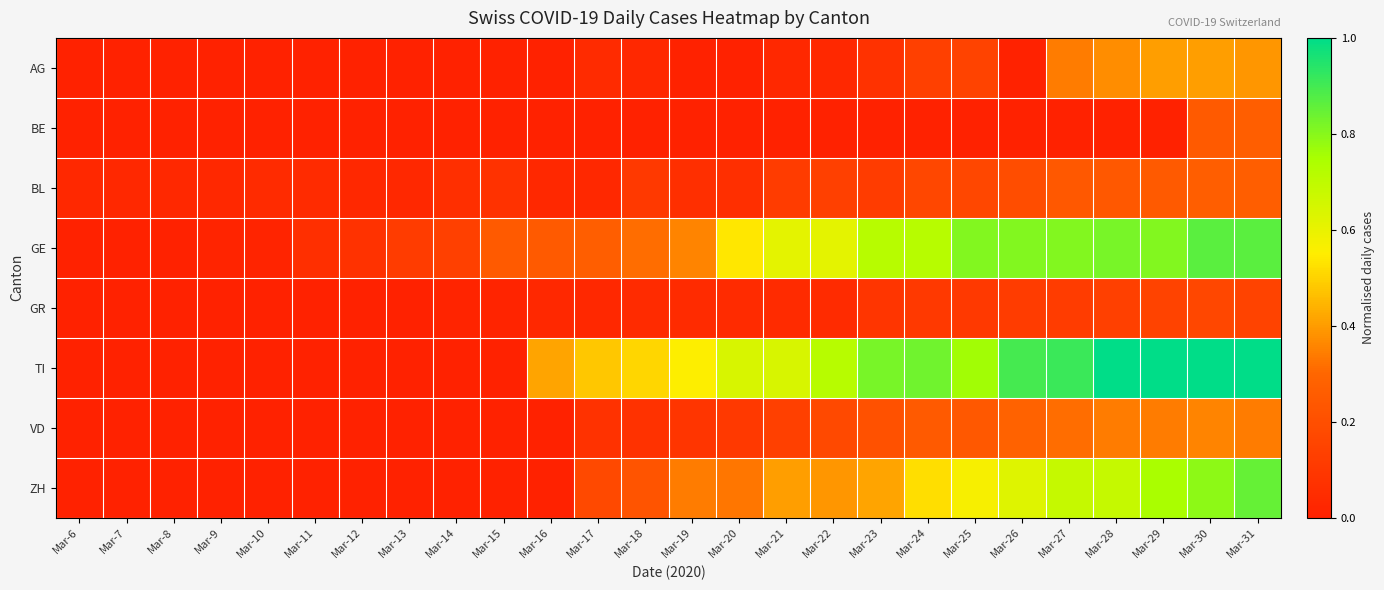

How many series are shown in this chart?

8